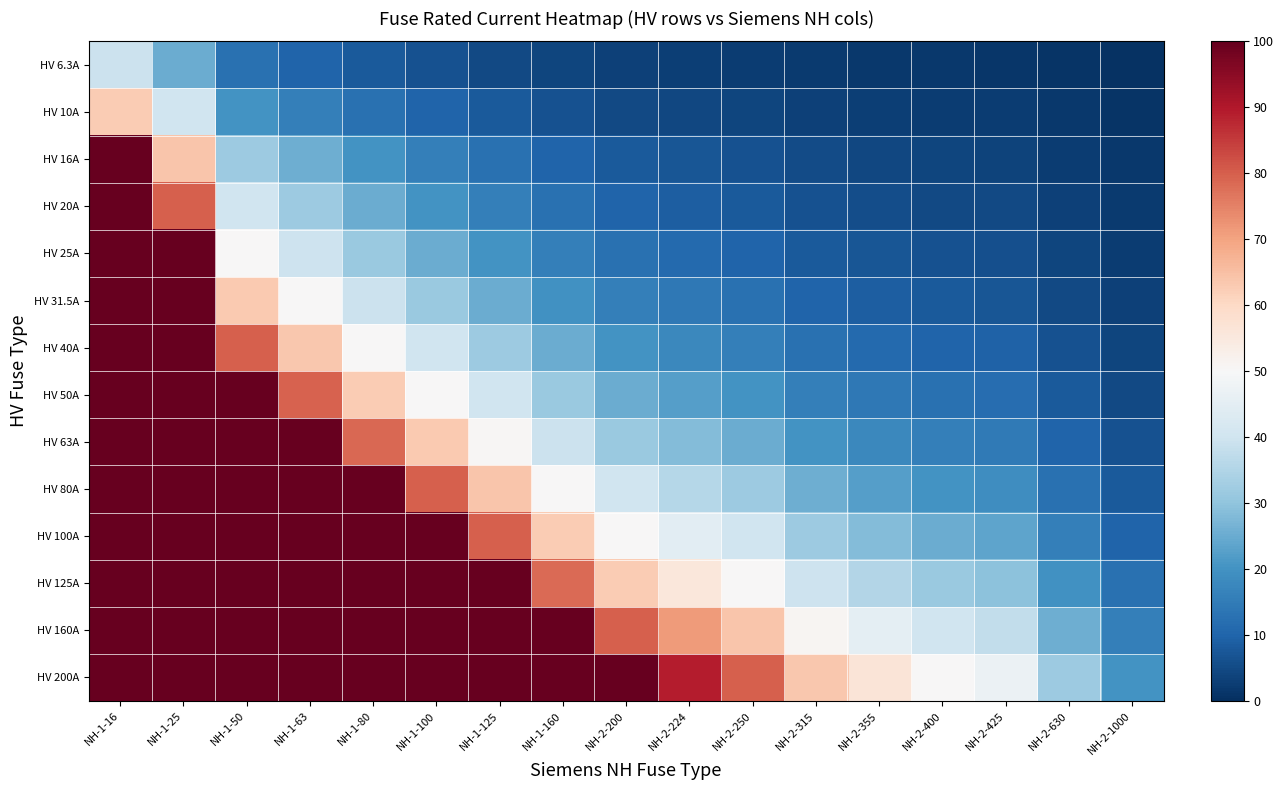

What is the smallest value displayed?

0.6